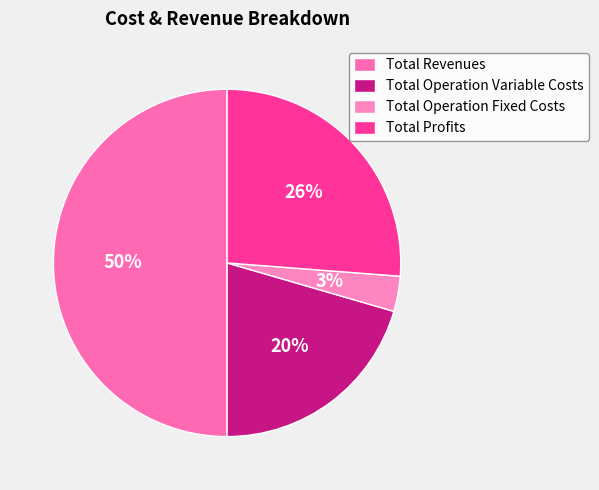

Is Total Operation Variable Costs the majority of the pie?

No